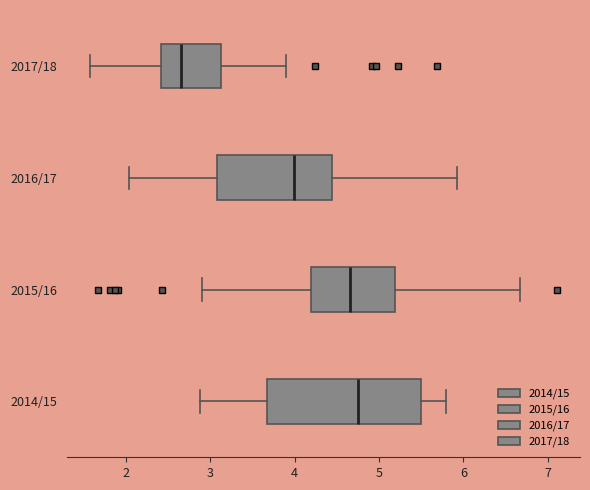

Which box is the widest, from its left edge to its right edge?

2014/15